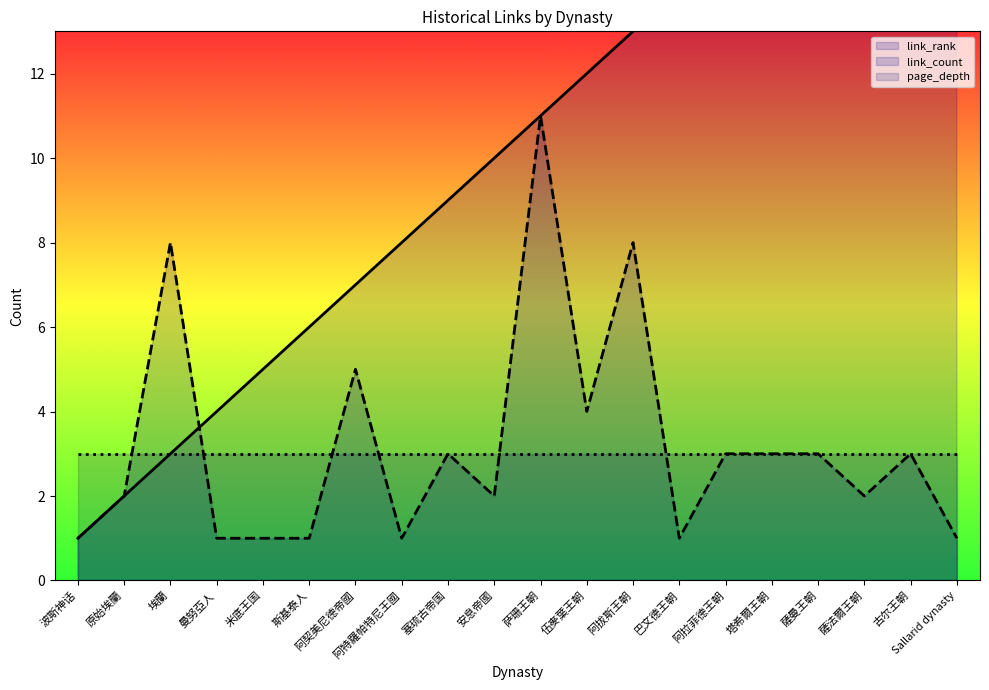

What is the difference between the maximum and minimum values in the link_count series?

10